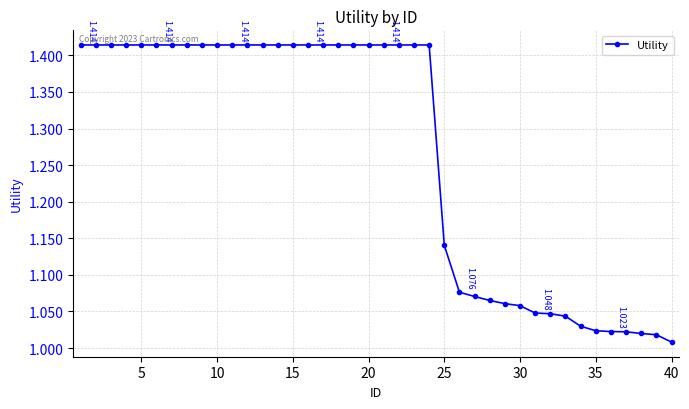

Count the number of categories in the chart.

40